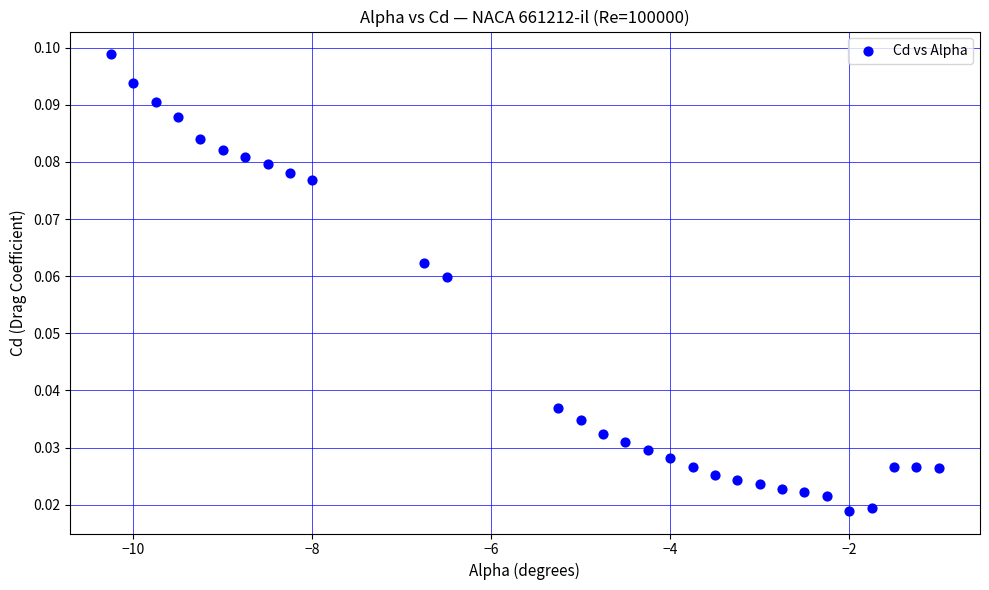

What is the range of X values (max minus min)?

9.2